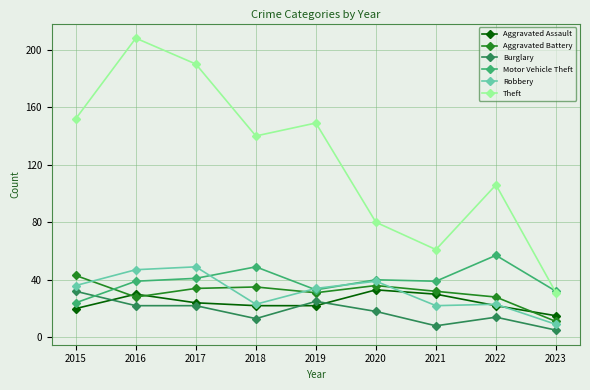

How many lines are shown in the chart?

6